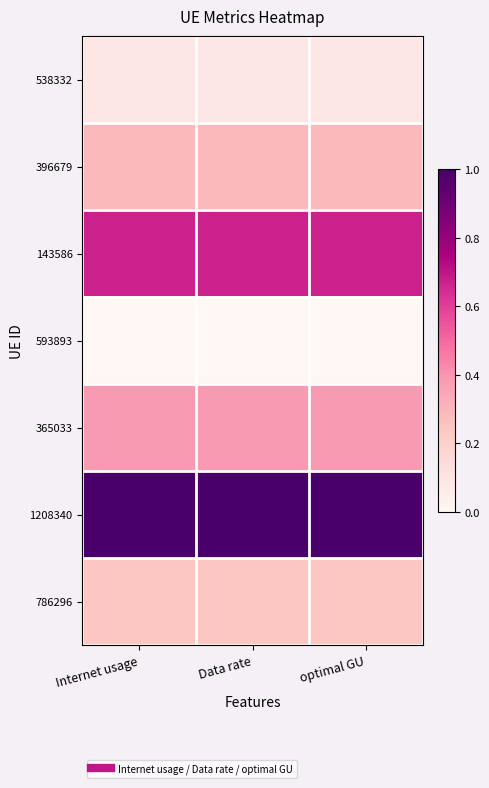

At how many categories does at least one series exceed 0?

3